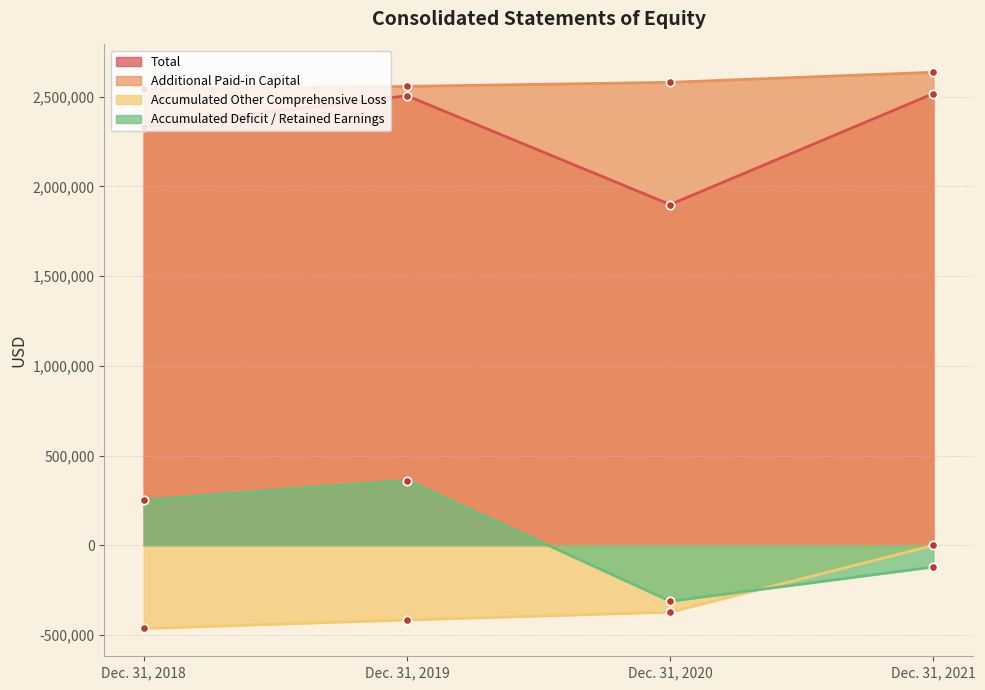

Rank the series at Dec. 31, 2018 from lowest to highest value.

Accumulated Other Comprehensive Loss, Accumulated Deficit / Retained Earnings, Total, Additional Paid-in Capital